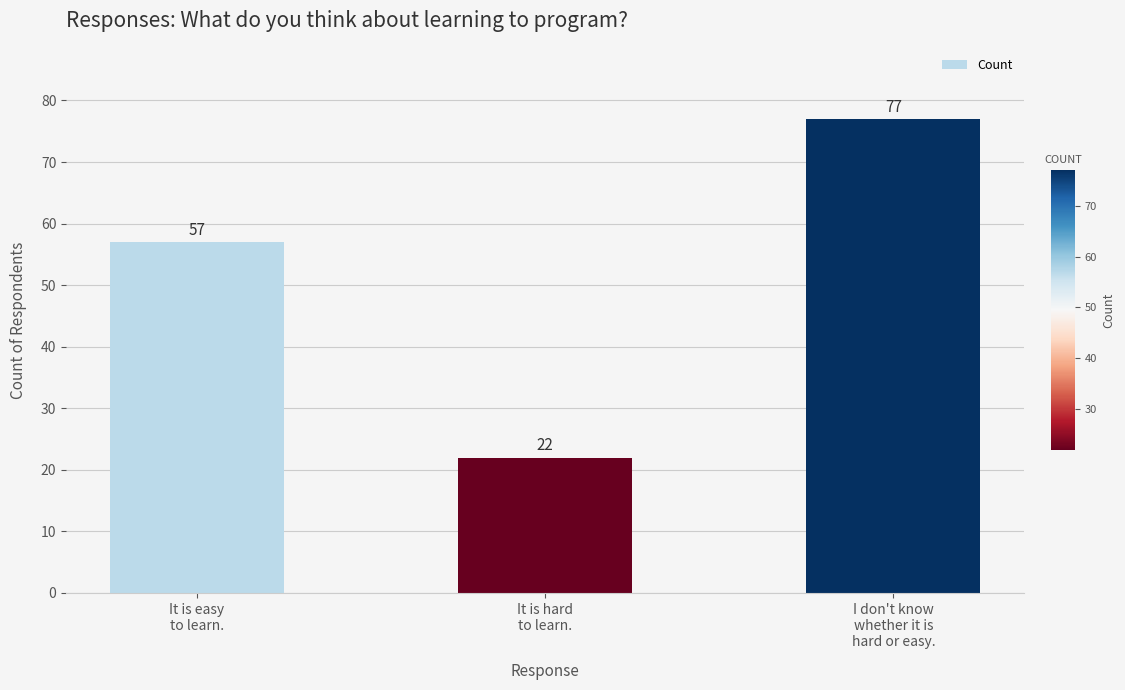

Does the chart contain stacked bars?

No